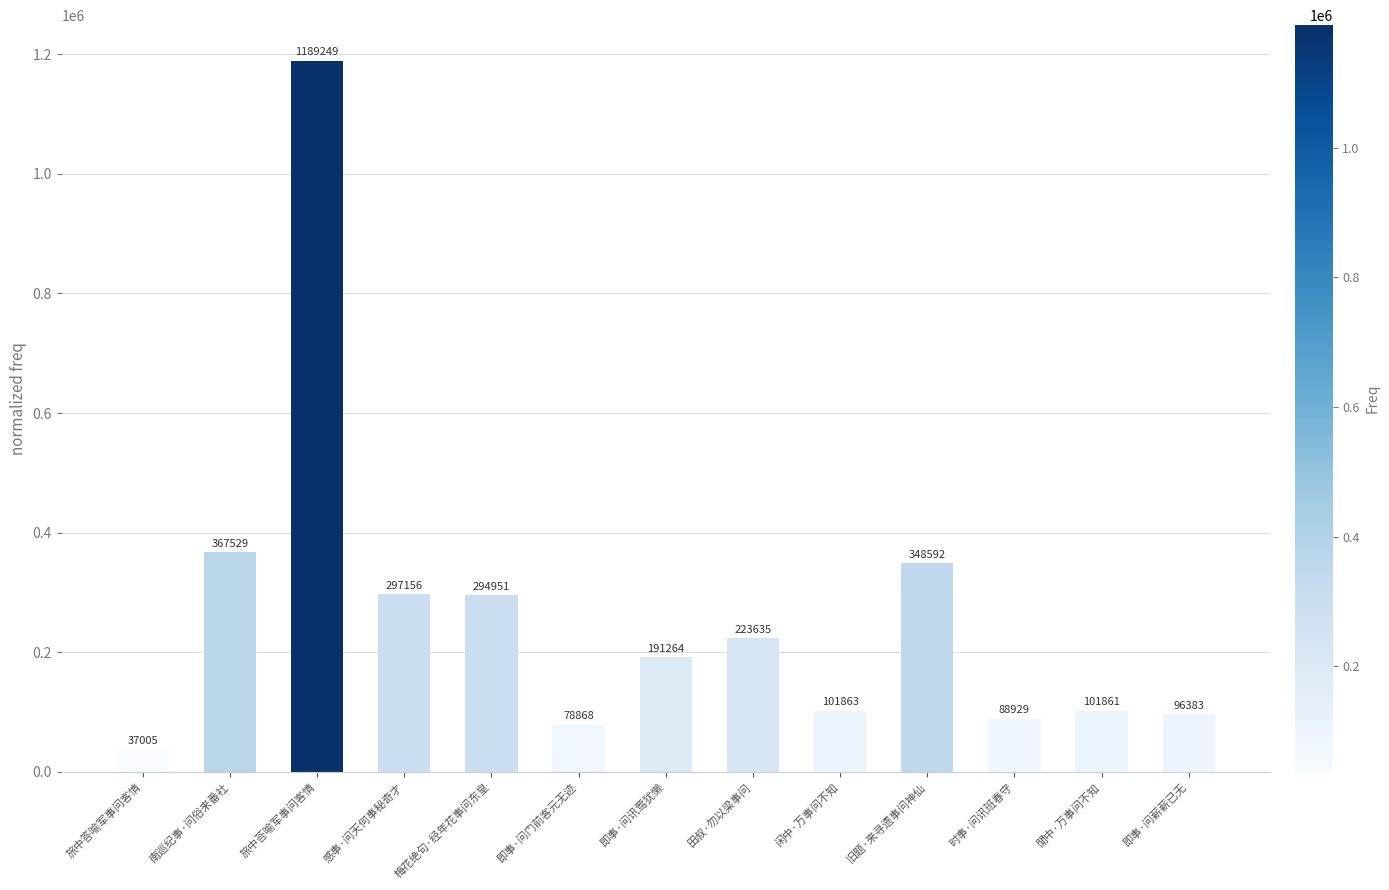

What is the sum of all values?

3417285